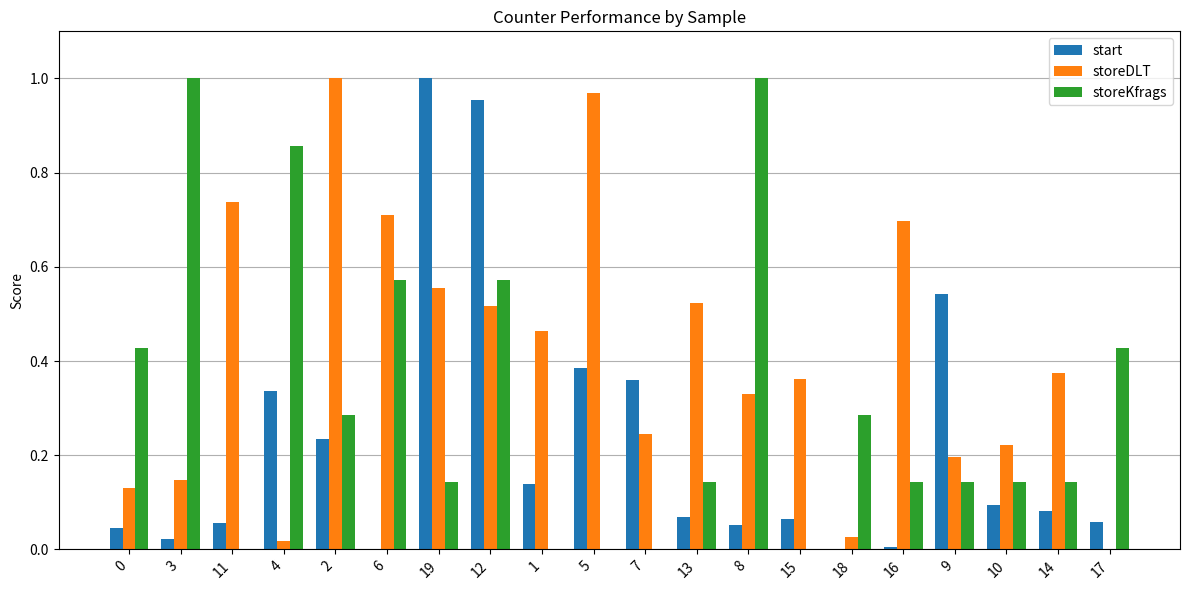

What is the sum of all start values?

4.5